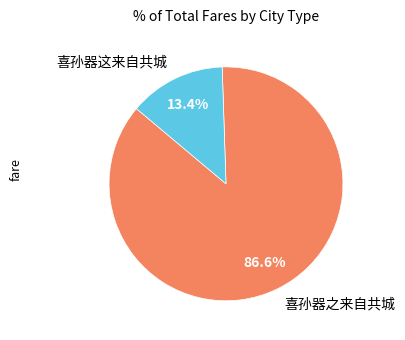

Combined, do 喜孙器之来自共城 and 喜孙器这来自共城 account for over 50%?

Yes